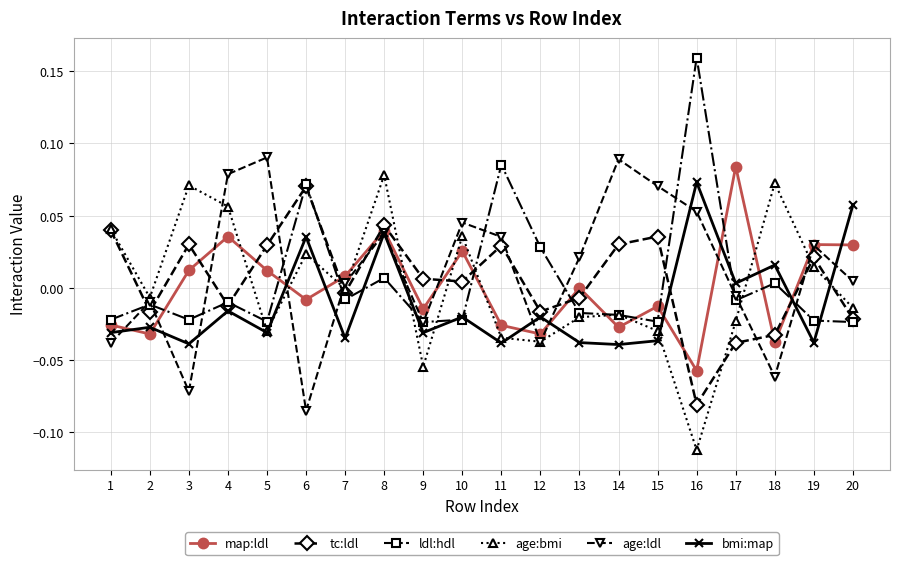

Which category has the lowest value across all series?

16